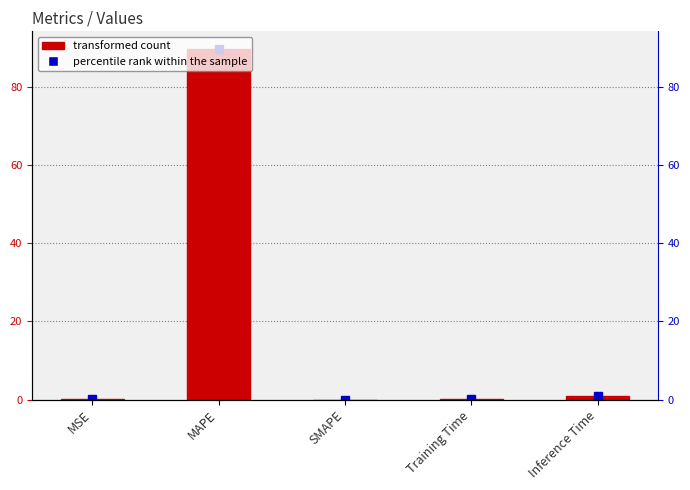

Rank the categories by value from lowest to highest.

SMAPE, MSE, Training Time, Inference Time, MAPE